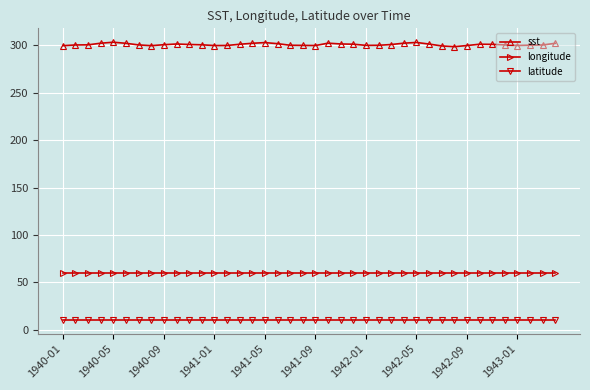

List the series in order of their overall mean, lowest first.

latitude, longitude, sst